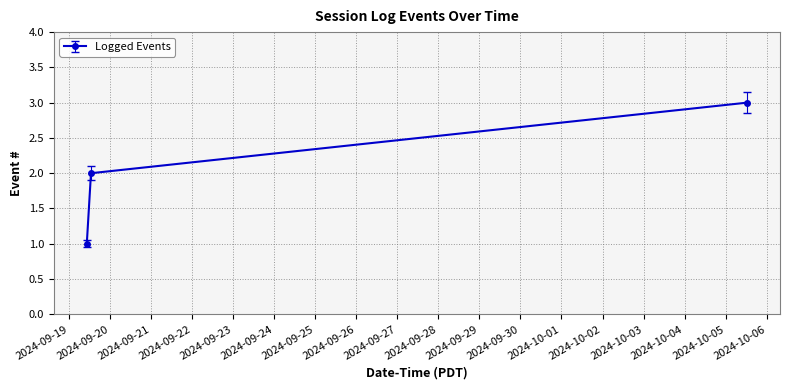

What is the maximum value shown in the chart?

3